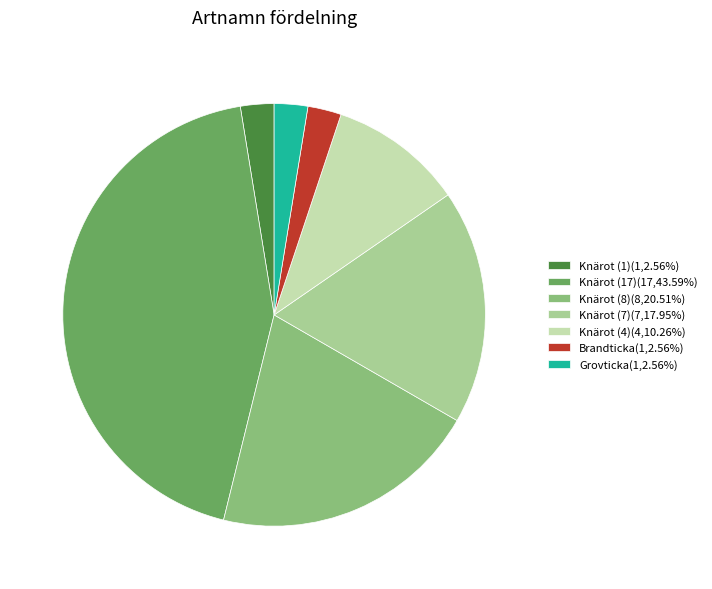

Is there any slice that represents more than half of the pie?

No